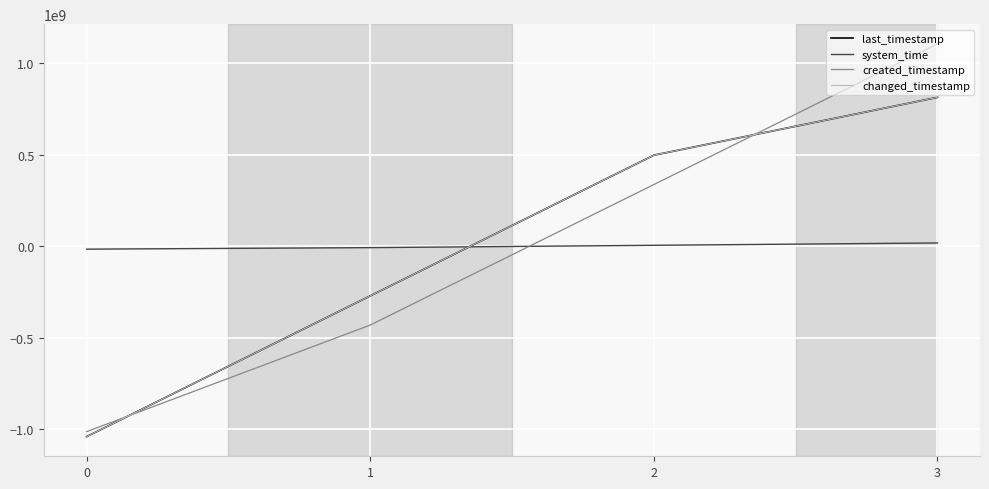

Which series ends up on top after the final intersection of created_timestamp and last_timestamp?

created_timestamp